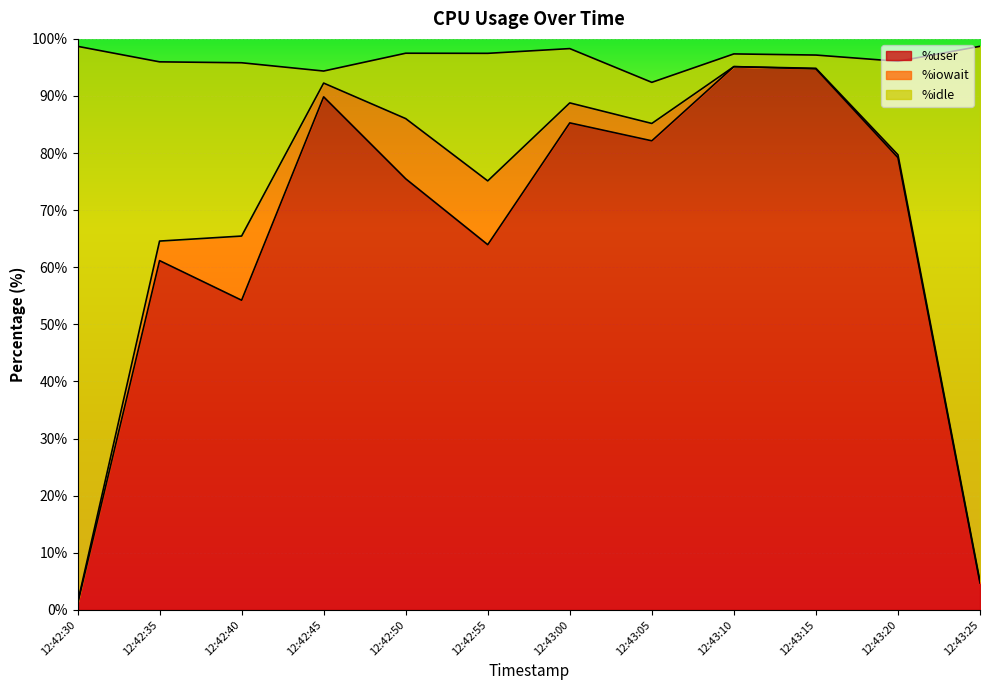

What is the label of the 6th point from the left?

12:42:55